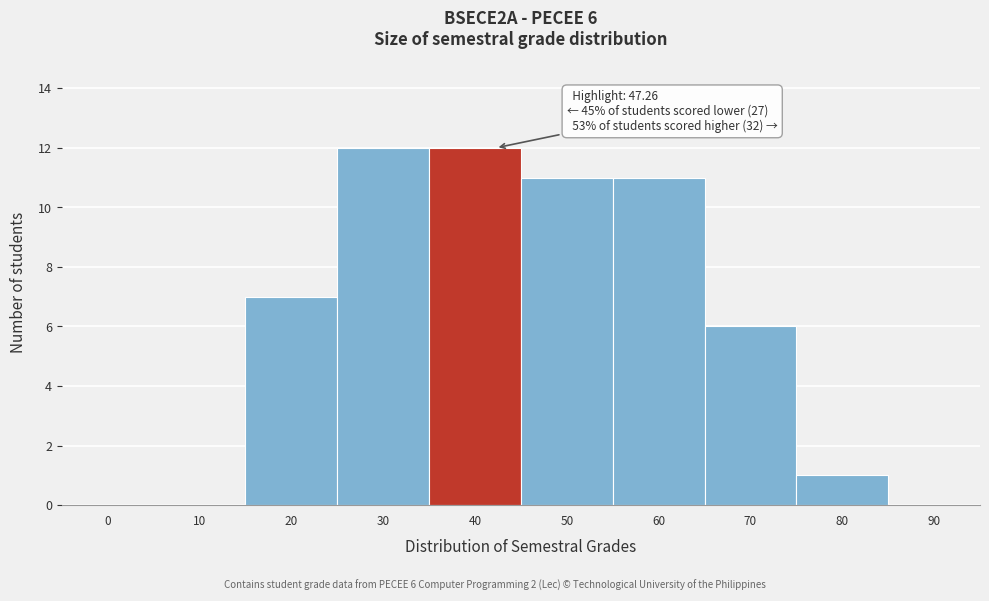

Reading left to right, transcribe all the data shown in this chart.

0=0	10=0	20=7	30=12	40=12	50=11	60=11	70=6	80=1	90=0